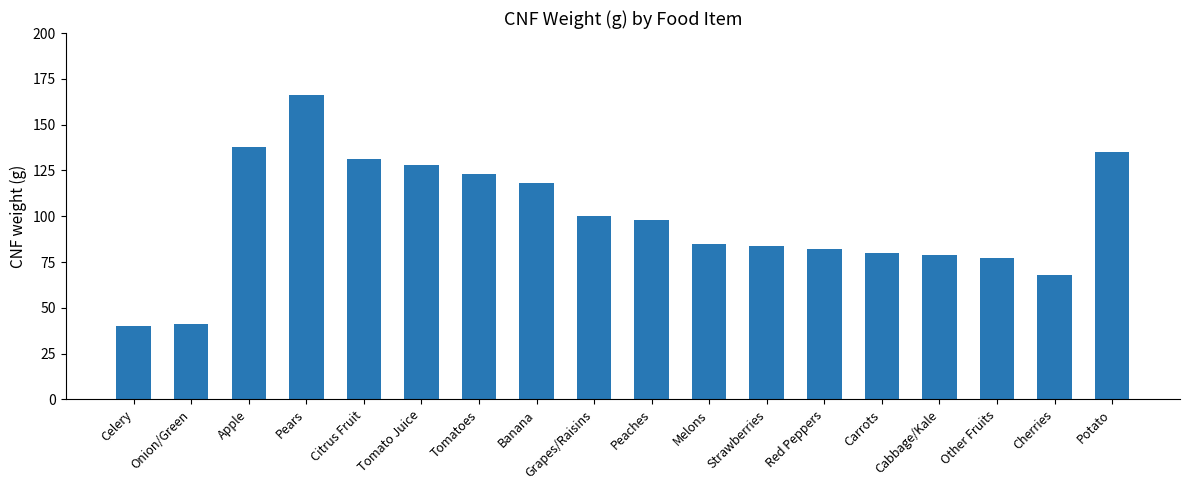

What is the difference between the second highest and minimum values?

98